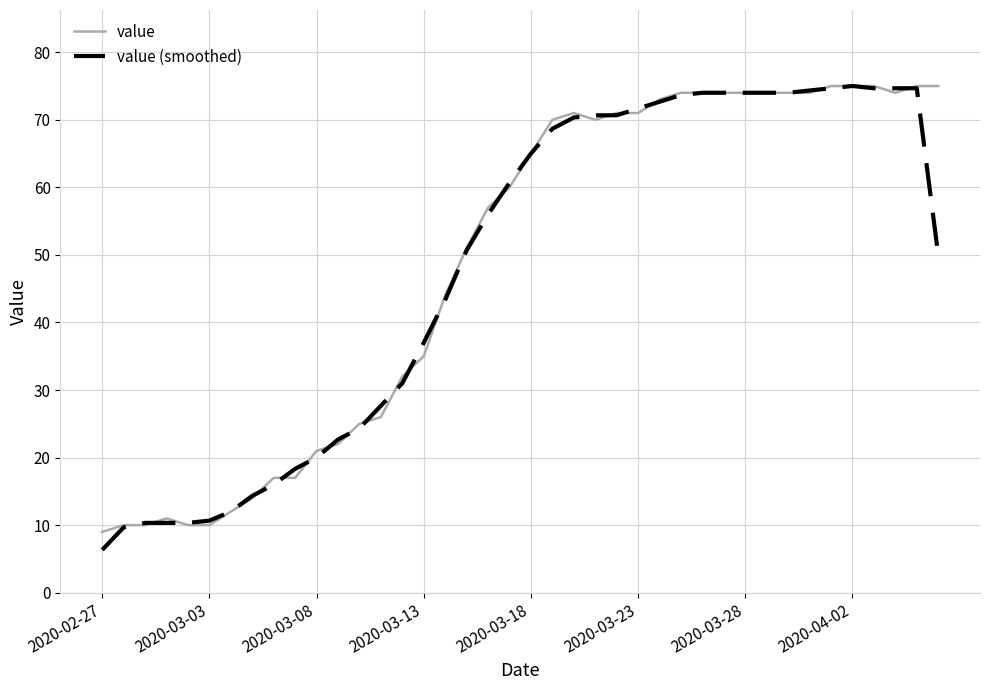

What is the minimum value shown in the chart?

6.3